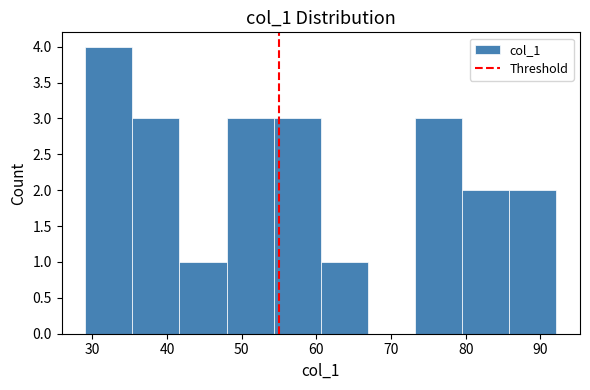

Reading left to right, transcribe this chart: for each bar, give the range it covers on the x-axis and its height. Neither the bar edges nor the heights are printed on the chart, so give them approximately, as read against the axes.

29 to 35: 4
35 to 42: 3
42 to 48: 1
48 to 54: 3
54 to 61: 3
61 to 67: 1
67 to 73: 0
73 to 80: 3
80 to 86: 2
86 to 92: 2